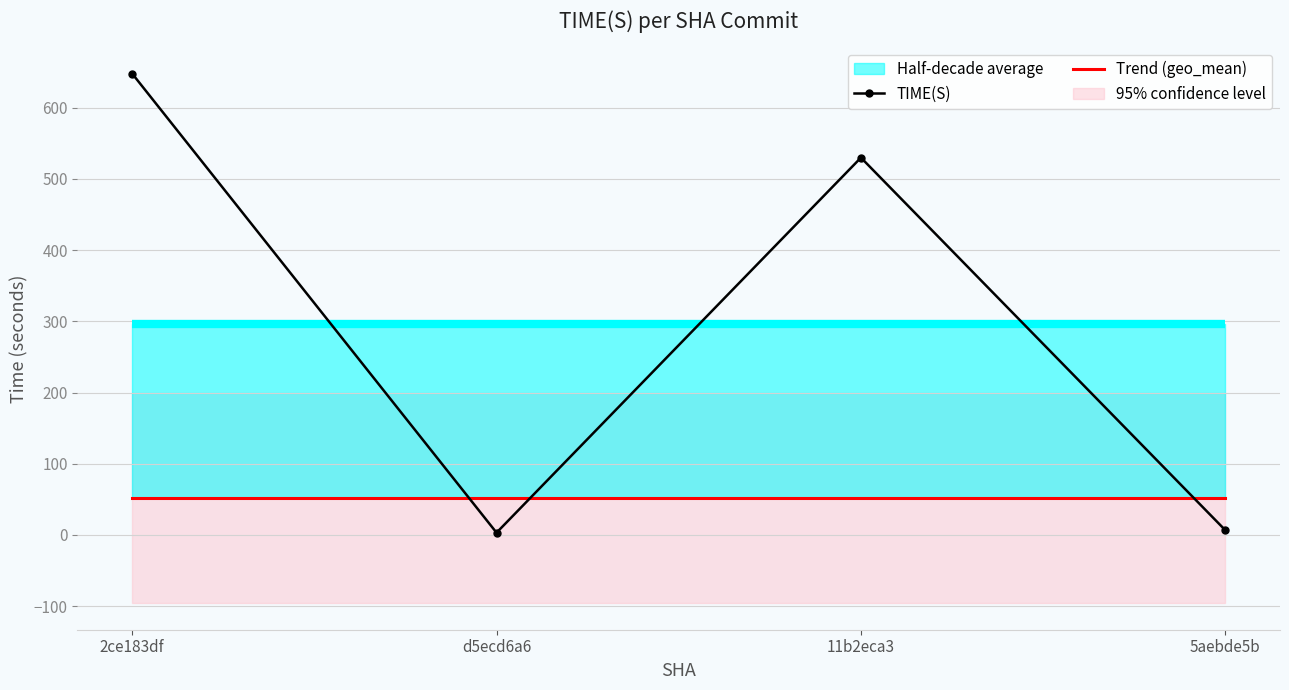

Which series has the largest total across all categories?

TIME(S)